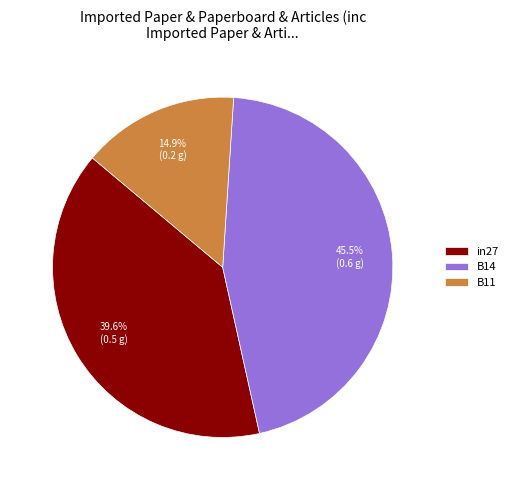

What percentage do in27 and B11 together represent?

54.5%